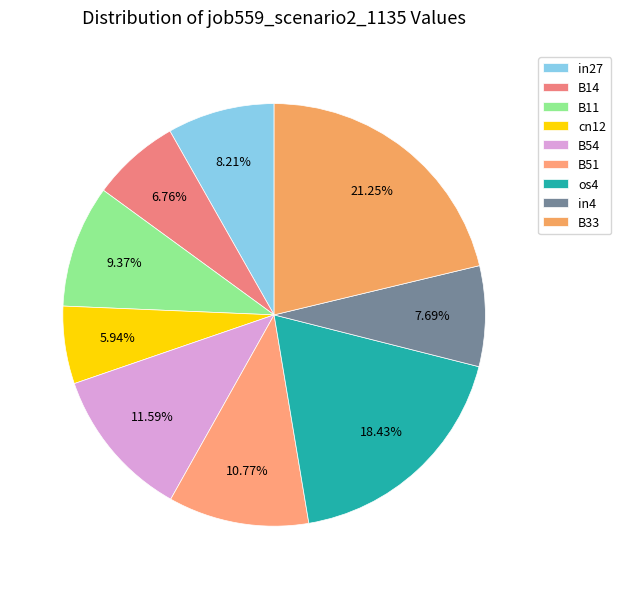

Does B11 represent more than half of the total?

No